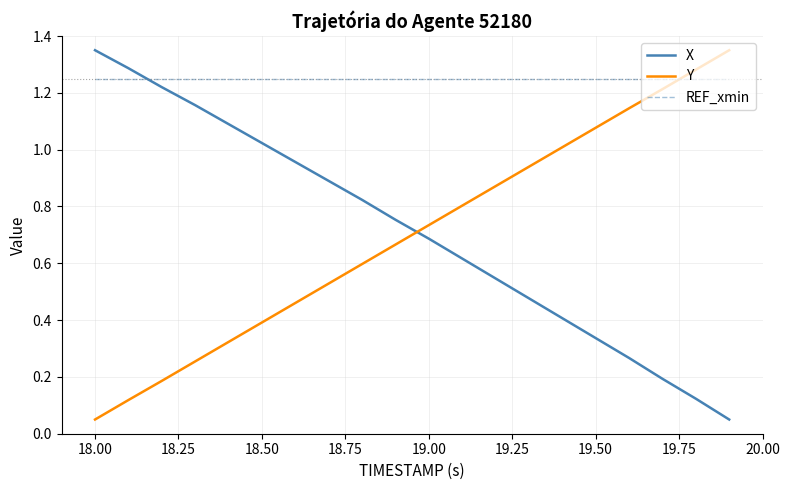

True or false: Y and REF_xmin cross at least once.

True